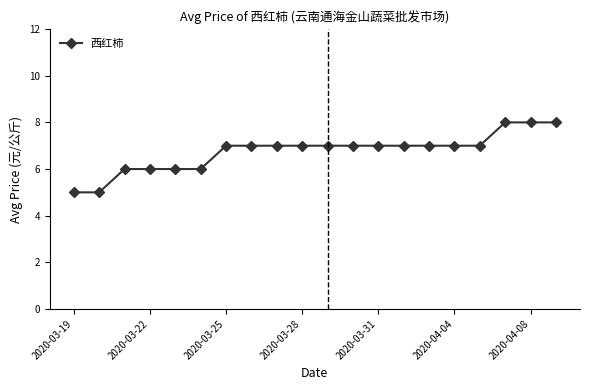

Does the chart have visible grid lines?

No